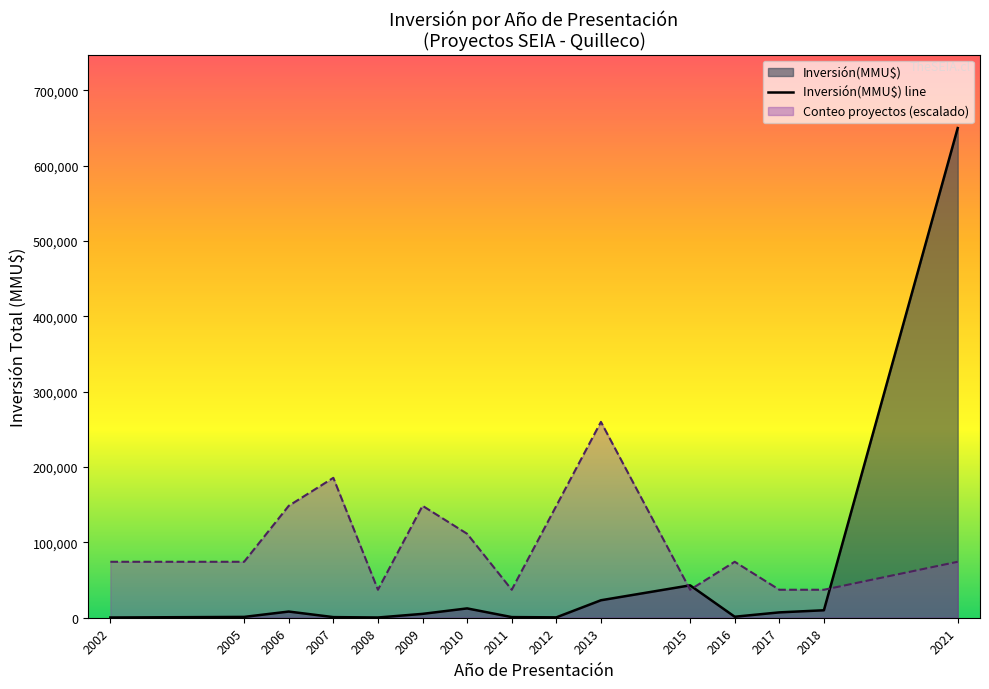

What is the difference between the values at 2008 and 2015?

42700